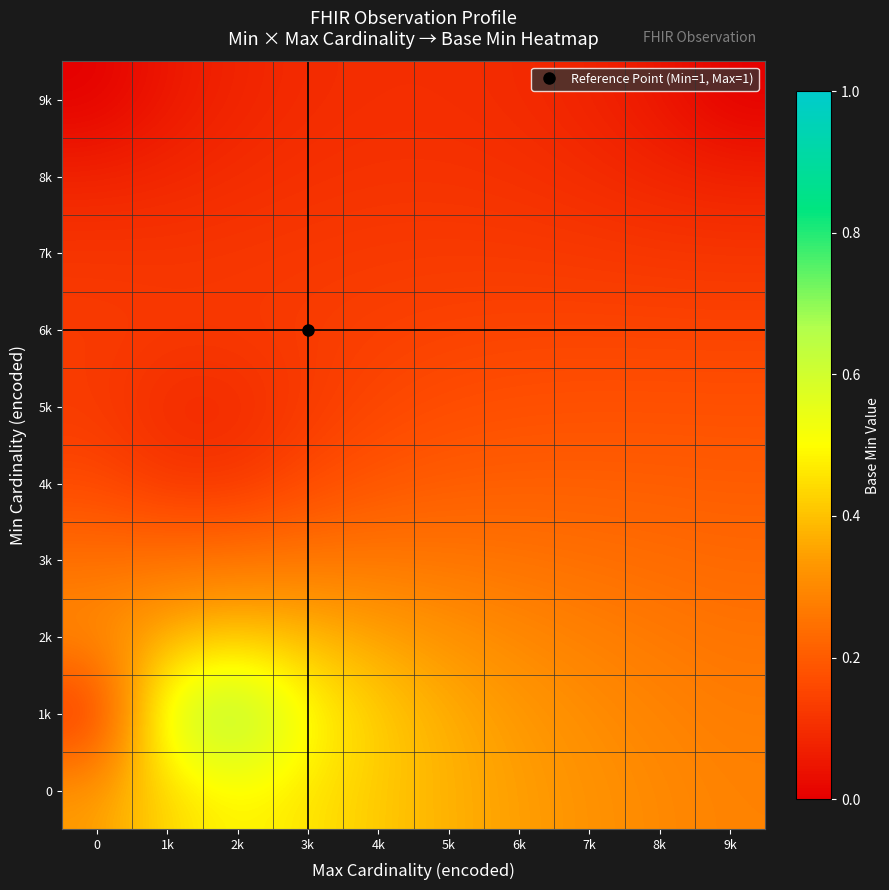

Which series has the largest total across all categories?

1k